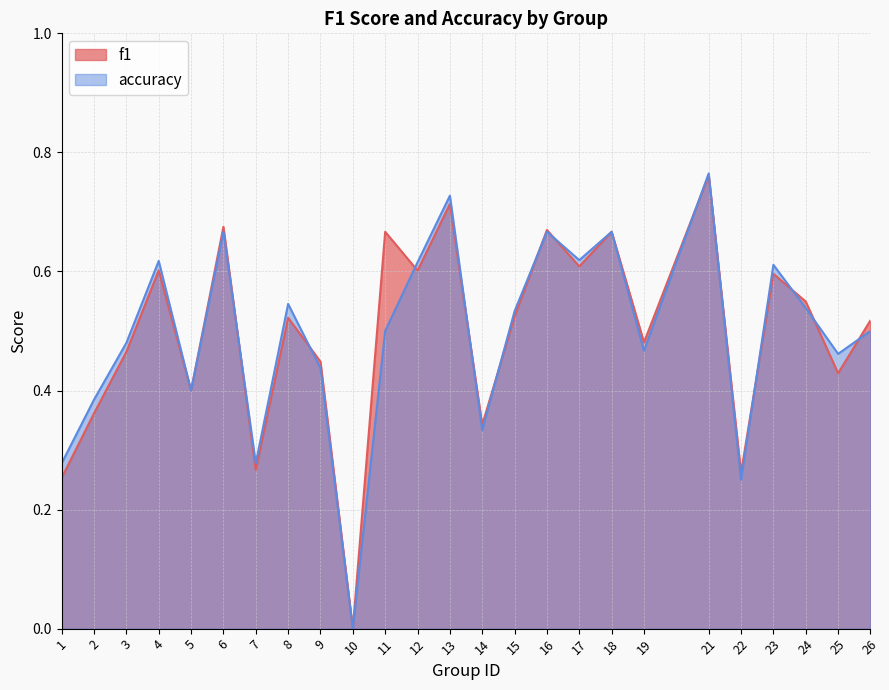

How many times do f1 and accuracy cross each other?

13